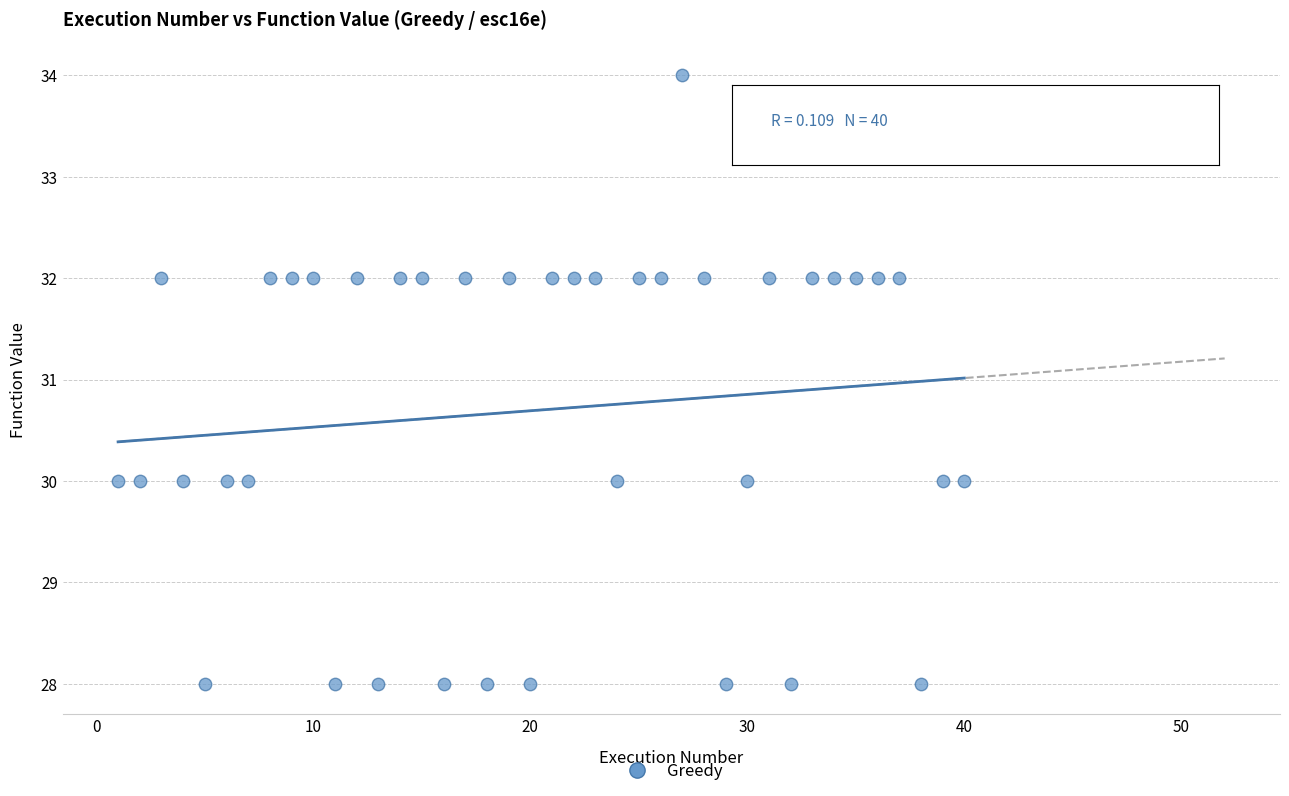

What is the range of X values (max minus min)?

39